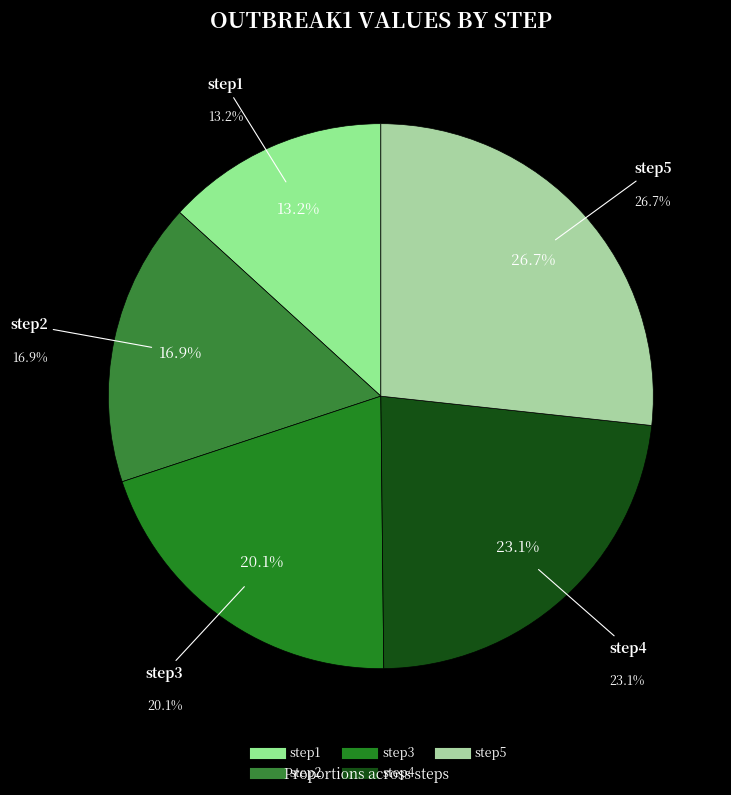

What percentage is the step3 slice, to the nearest percent?

20%